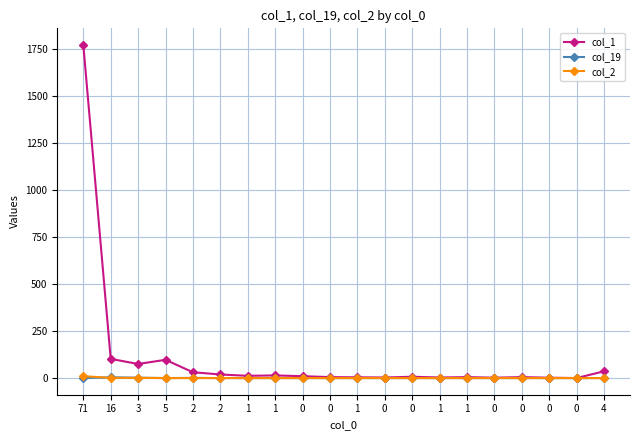

What is the value of the col_2 point at the 2nd from the left?

1